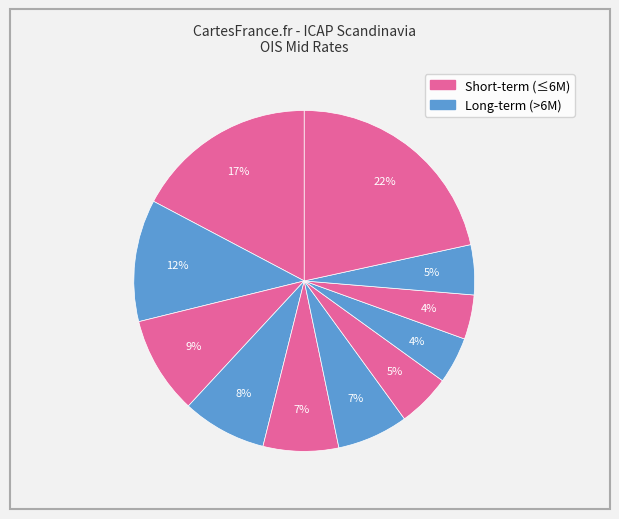

Count the number of slices in the pie.

11